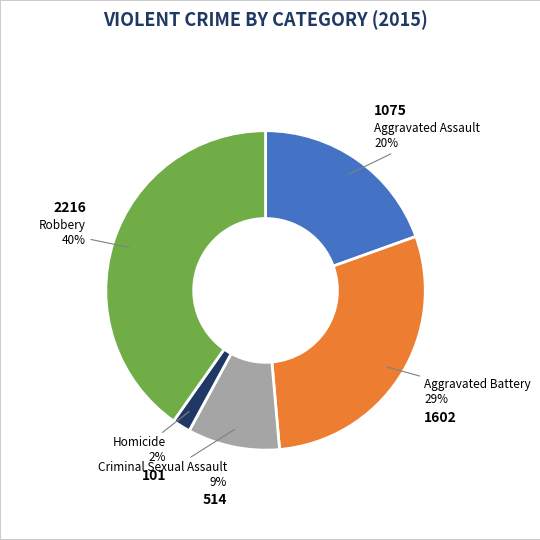

Is the sum of Aggravated Assault and Robbery greater than half?

Yes